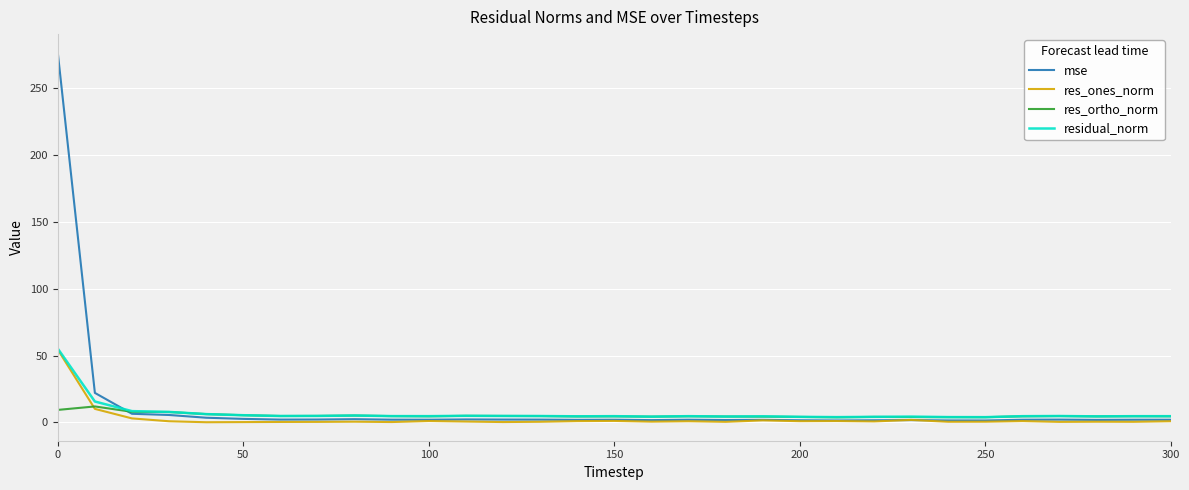

What is the greatest value displayed?

276.8